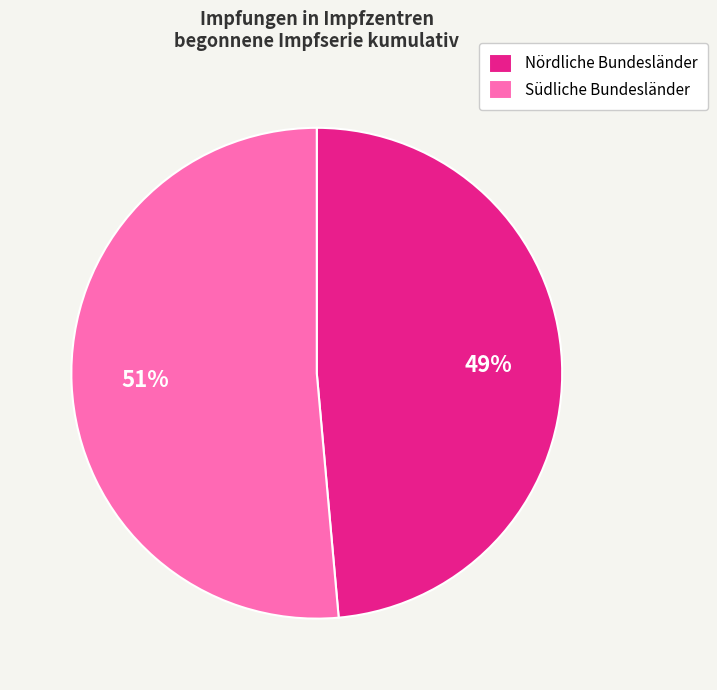

Is the sum of Nördliche Bundesländer and Südliche Bundesländer greater than half?

Yes